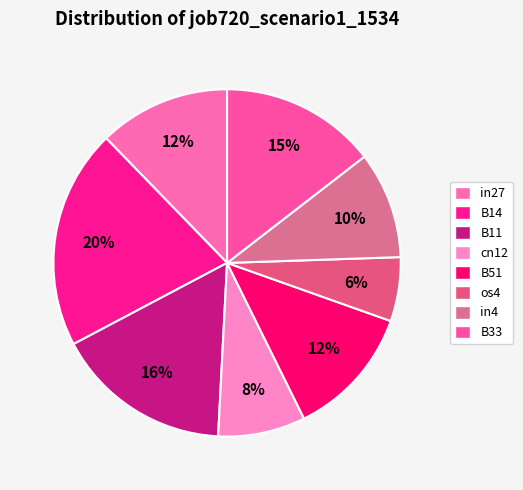

Count the number of slices in the pie.

8